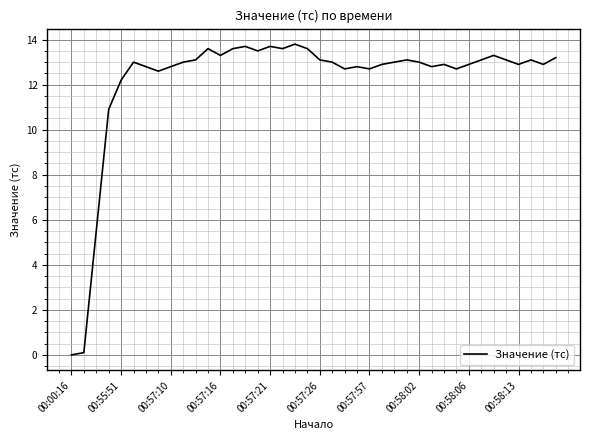

Reading left to right, what are all the values shown in this chart?

0.0	0.1	5.5	10.9	12.2	13.0	12.8	12.6	12.8	13.0	13.1	13.6	13.3	13.6	13.7	13.5	13.7	13.6	13.8	13.6	13.1	13.0	12.7	12.8	12.7	12.9	13.0	13.1	13.0	12.8	12.9	12.7	12.9	13.1	13.3	13.1	12.9	13.1	12.9	13.2